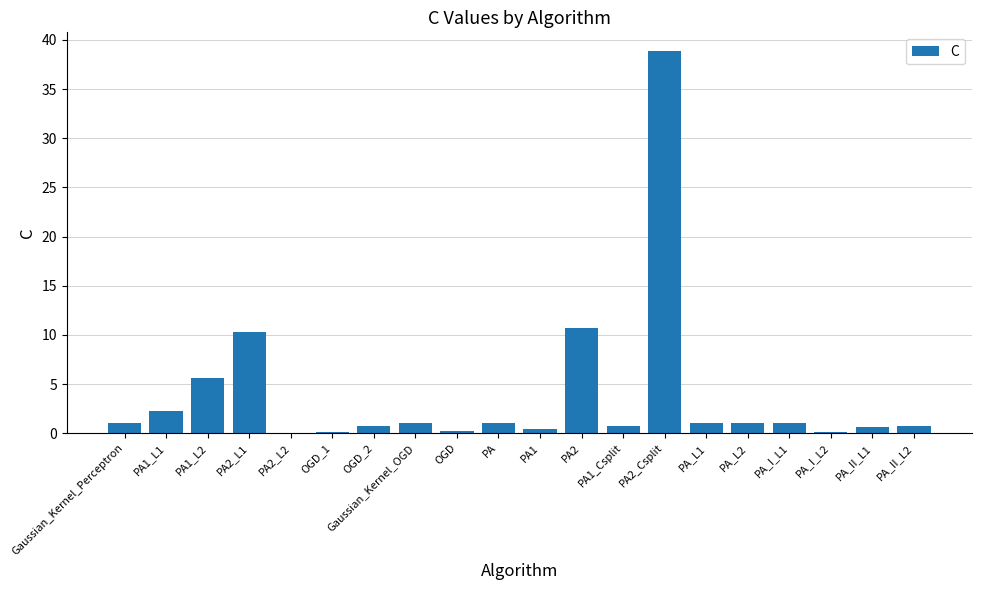

How many distinct data groups are displayed?

1